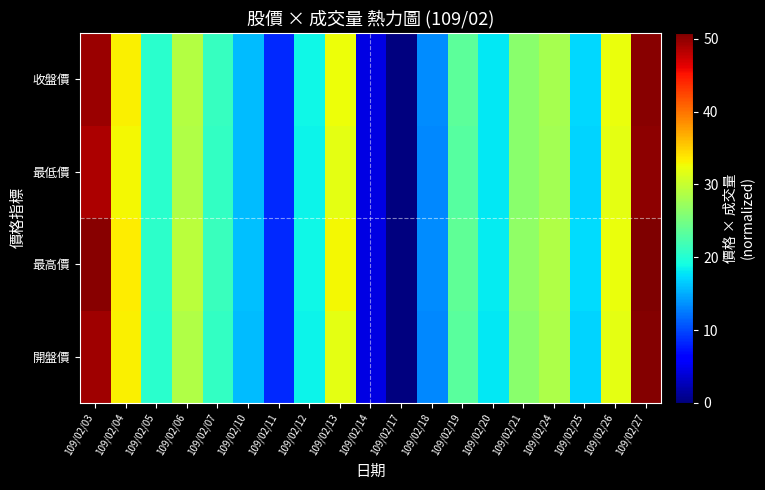

Which series has the largest total across all categories?

最高價